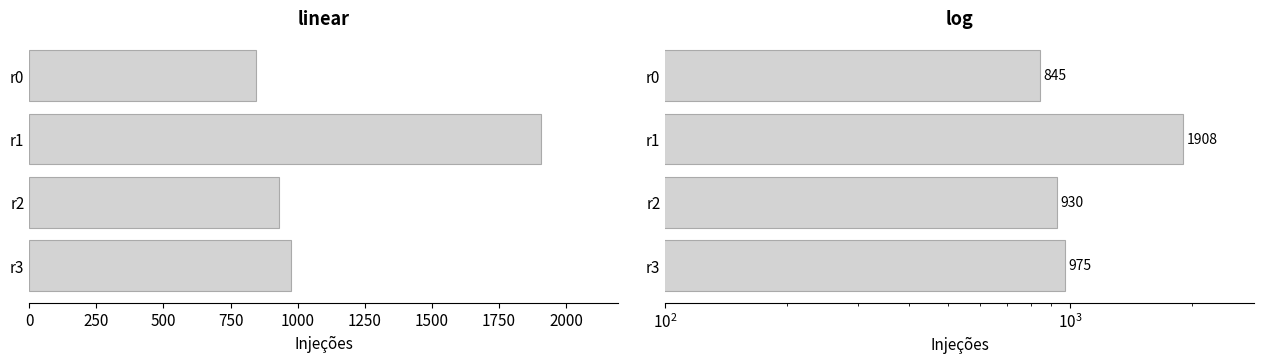

What is the approximate value at 0, to the nearest 100?

800